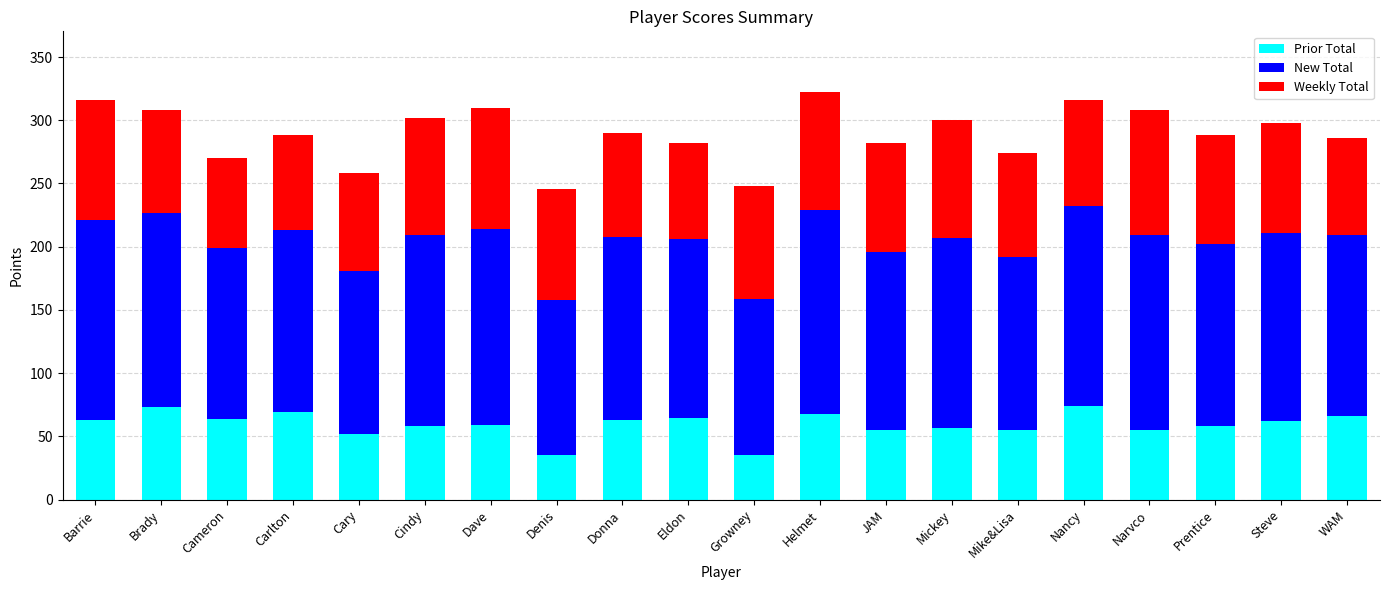

What is the total value across all series at Growney?

248